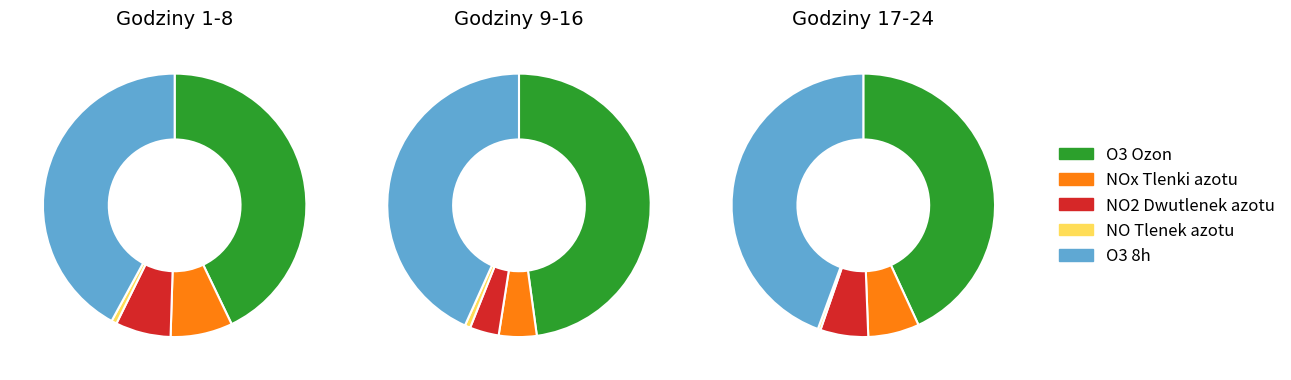

The 10:00 slice represents 1% of the pie. True or false?

False